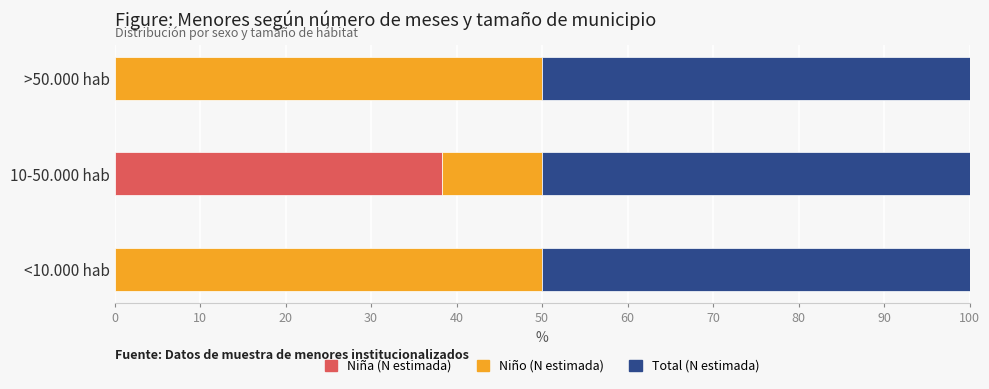

The value of Niña (N estimada) at 10-50.000 hab is 61.3. True or false?

False